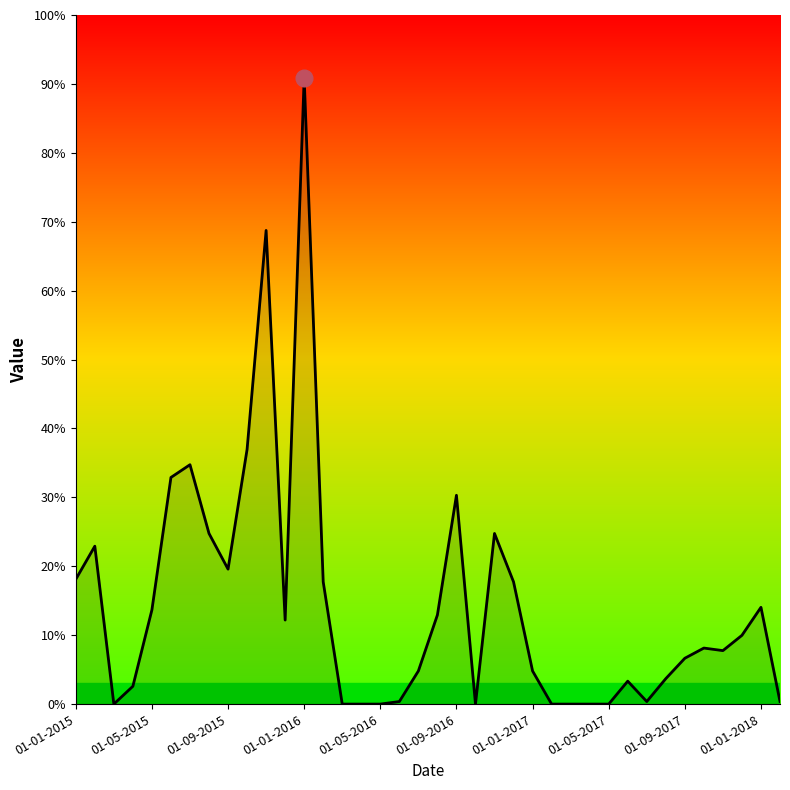

Is this an area chart (filled region under the line)?

Yes